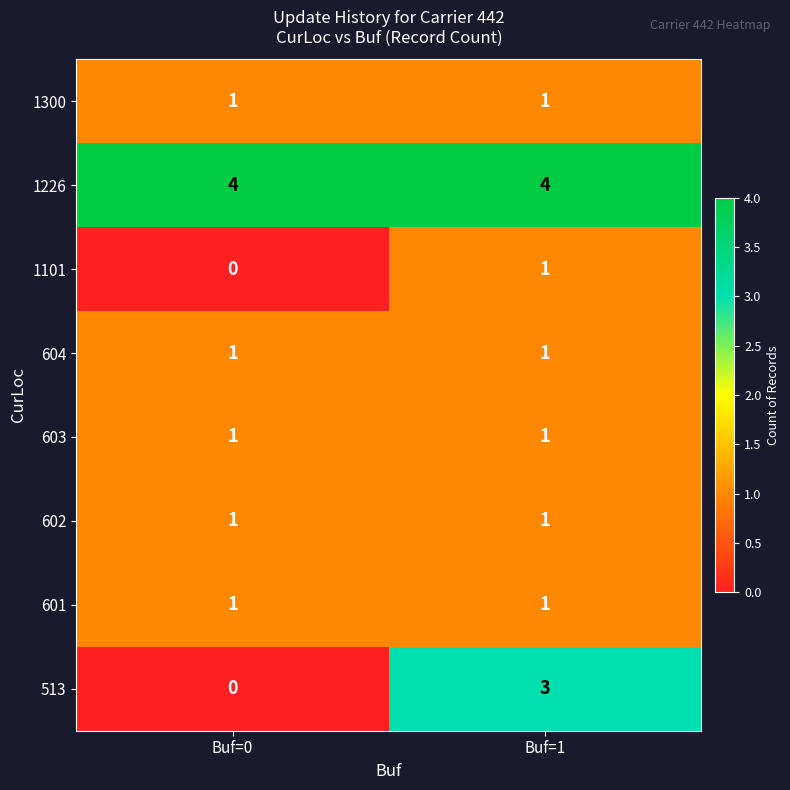

What is the sum of all 513 values?

3